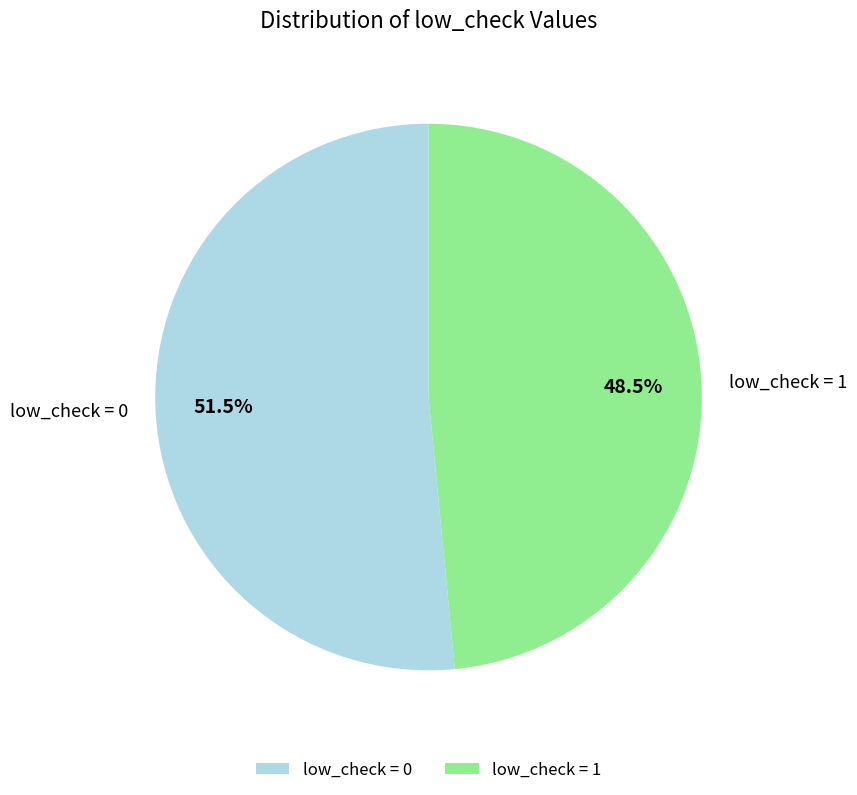

What is the largest slice in the pie chart?

low_check = 0